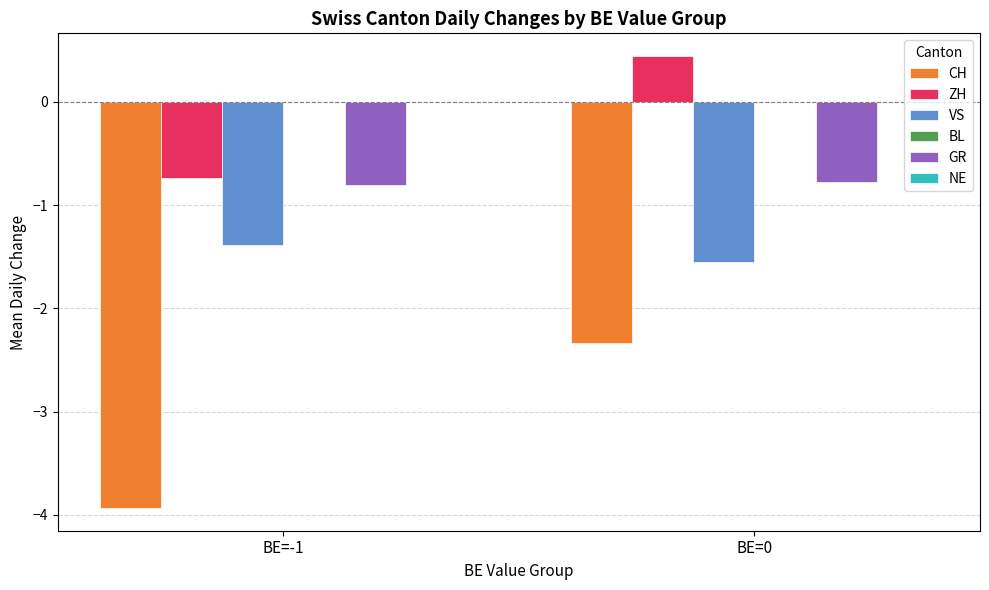

What is the average value of the CH series?

-3.1